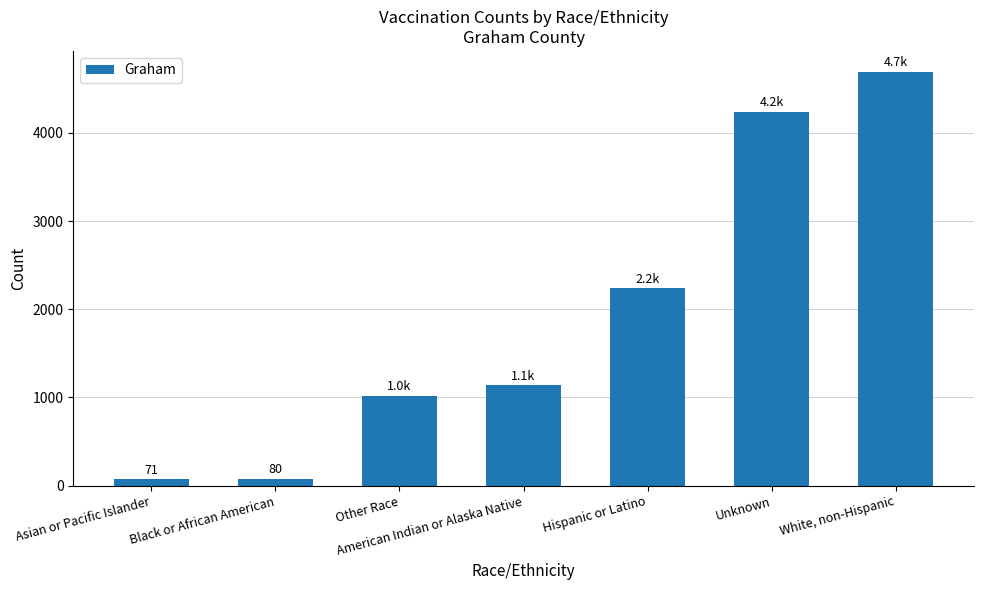

What is the maximum value shown in the chart?

4694